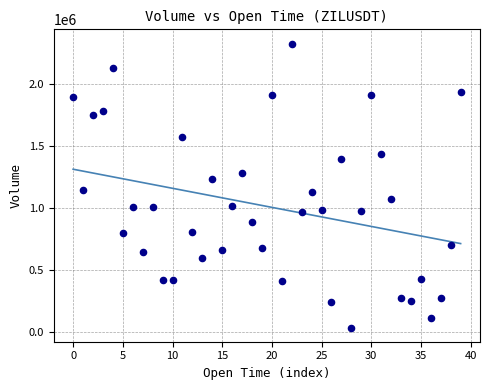

What is the range of Y values (max minus min)?

2296647